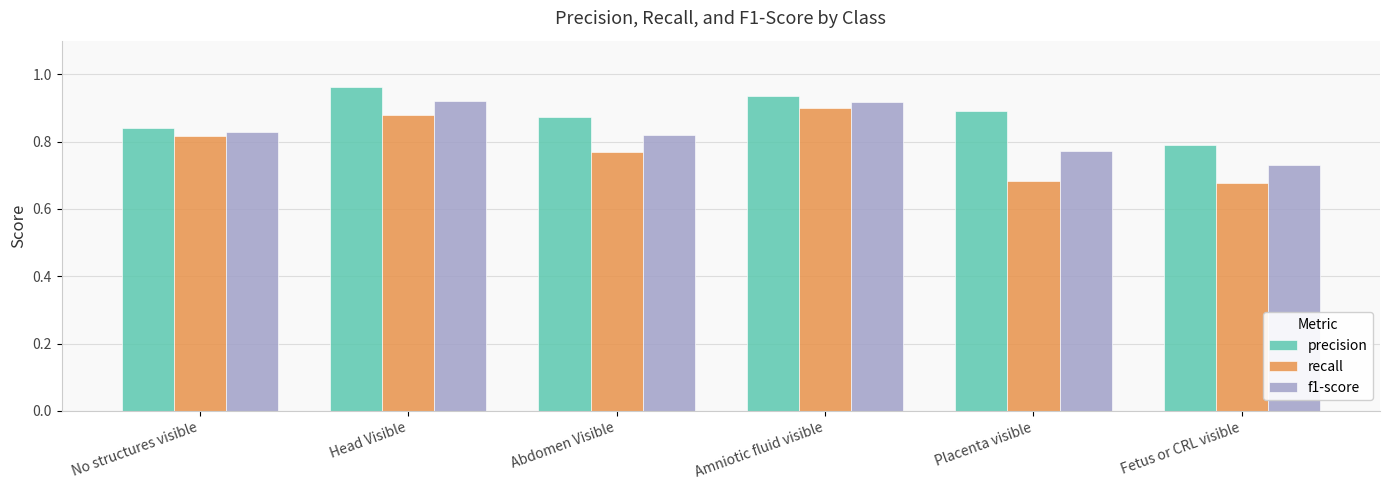

What position from the right is Abdomen Visible?

4